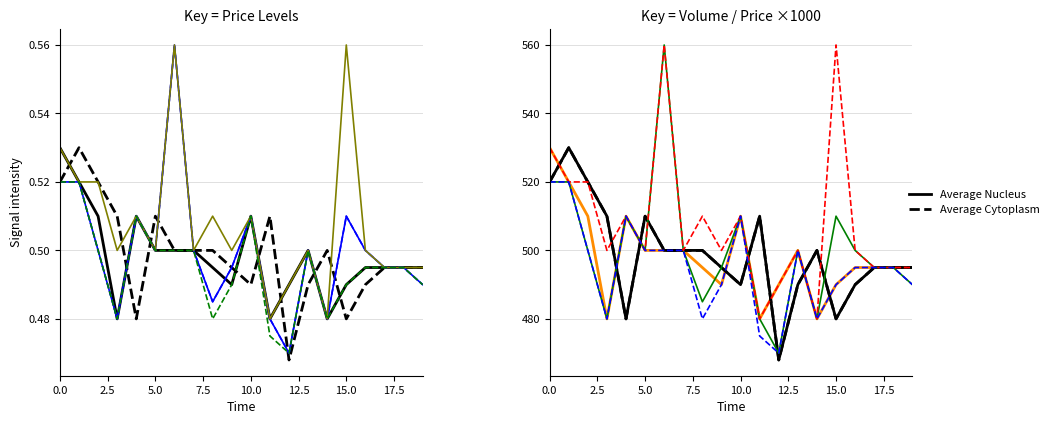

Reading left to right, transcribe all the data shown in this chart.

Close Price: 0.5	0.5	0.5	0.5	0.5	0.5	0.5	0.5	0.5	0.5	0.5	0.5	0.5	0.5	0.5	0.5	0.5	0.5	0.5	0.5
Open Price: 0.5	0.5	0.5	0.5	0.5	0.5	0.6	0.5	0.5	0.5	0.5	0.5	0.5	0.5	0.5	0.5	0.5	0.5	0.5	0.5
High Price: 0.5	0.5	0.5	0.5	0.5	0.5	0.6	0.5	0.5	0.5	0.5	0.5	0.5	0.5	0.5	0.6	0.5	0.5	0.5	0.5
Low Price: 0.5	0.5	0.5	0.5	0.5	0.5	0.5	0.5	0.5	0.5	0.5	0.5	0.5	0.5	0.5	0.5	0.5	0.5	0.5	0.5
Prev Close: 520.0	530.0	520.0	510.0	480.0	510.0	500.0	500.0	500.0	495.0	490.0	510.0	468.0	490.0	500.0	480.0	490.0	495.0	495.0	495.0